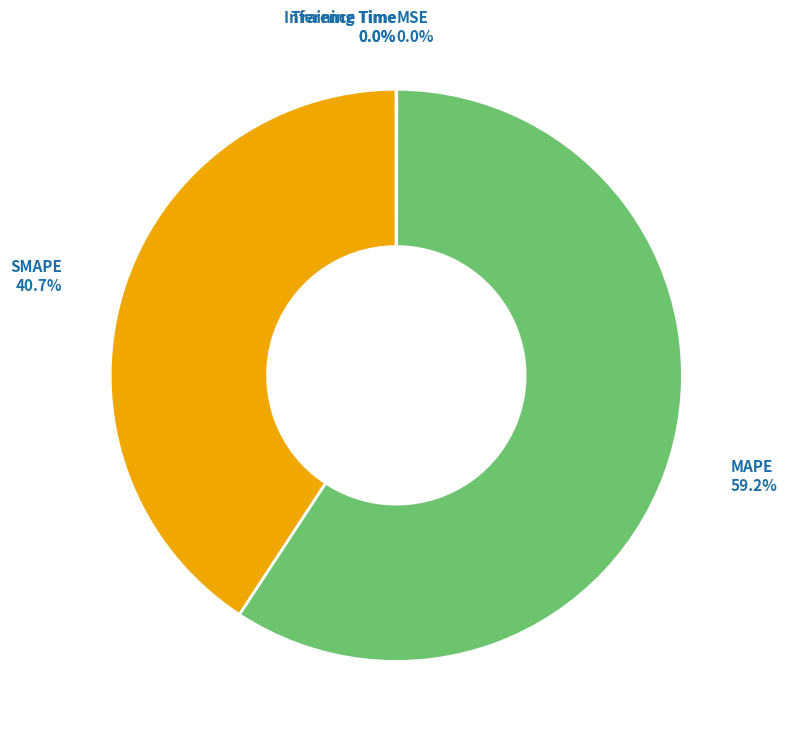

Does any single category account for the majority?

Yes